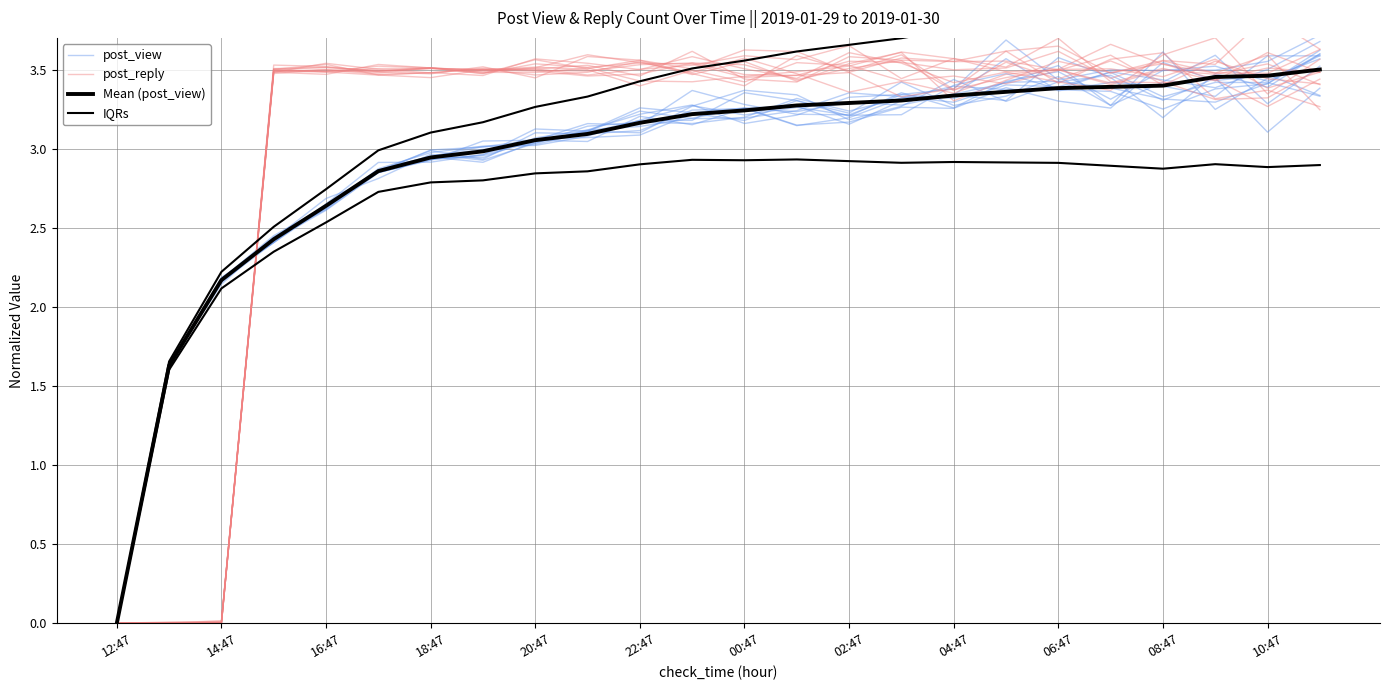

Reading right to left, list all the values displayed in this chart.

post_view: 3.3	3.5	3.4	3.5	3.3	3.3	3.4	3.3	3.3	3.2	3.1	3.3	3.2	3.1	3.1	3.0	3.0	3.0	2.9	2.6	2.5	2.2	1.6	0.0
post_reply: 3.6	3.5	3.5	3.6	3.4	3.6	3.5	3.5	3.5	3.6	3.5	3.5	3.5	3.5	3.5	3.5	3.5	3.5	3.5	3.5	3.5	0.0	0.0	0.0
Mean (post_view): 3.5	3.5	3.5	3.4	3.4	3.4	3.4	3.3	3.3	3.3	3.3	3.2	3.2	3.2	3.1	3.1	3.0	2.9	2.9	2.6	2.4	2.2	1.6	0.0
IQRs: 4.1	4.0	4.0	3.9	3.9	3.9	3.8	3.8	3.7	3.7	3.6	3.6	3.5	3.4	3.3	3.3	3.2	3.1	3.0	2.7	2.5	2.2	1.7	0.0